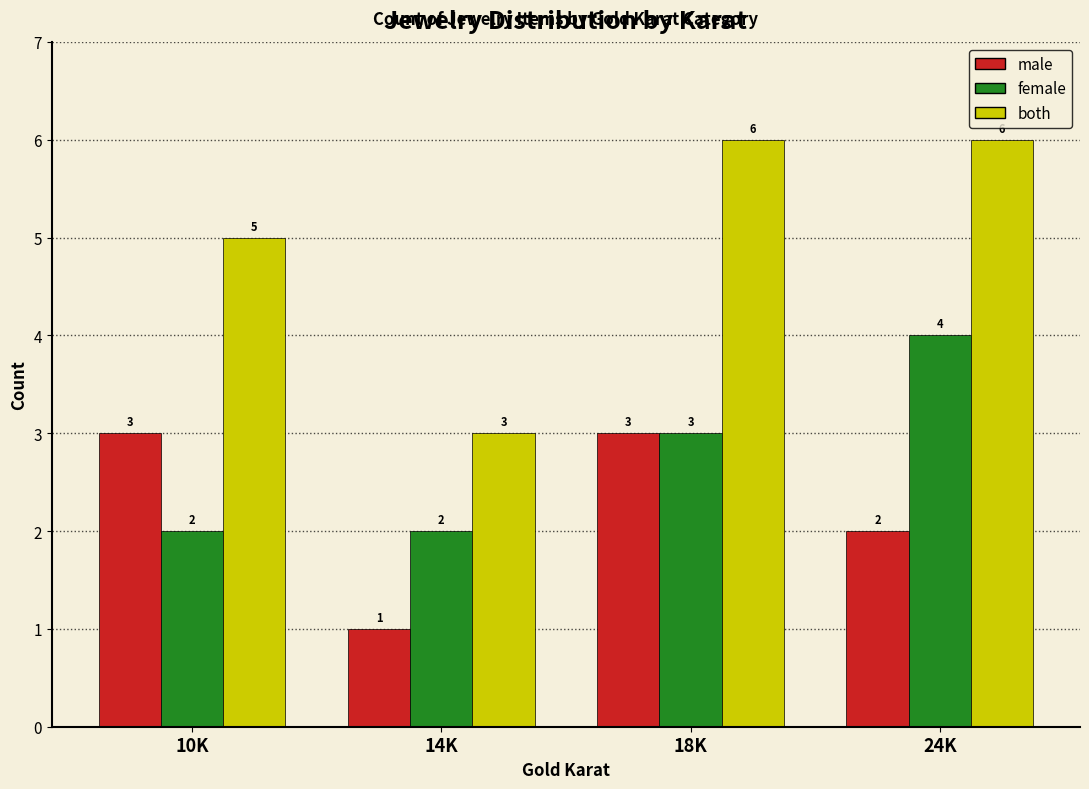

Reading right to left, extract all data points from this chart.

male: 24K=2	18K=3	14K=1	10K=3
female: 24K=4	18K=3	14K=2	10K=2
both: 24K=6	18K=6	14K=3	10K=5